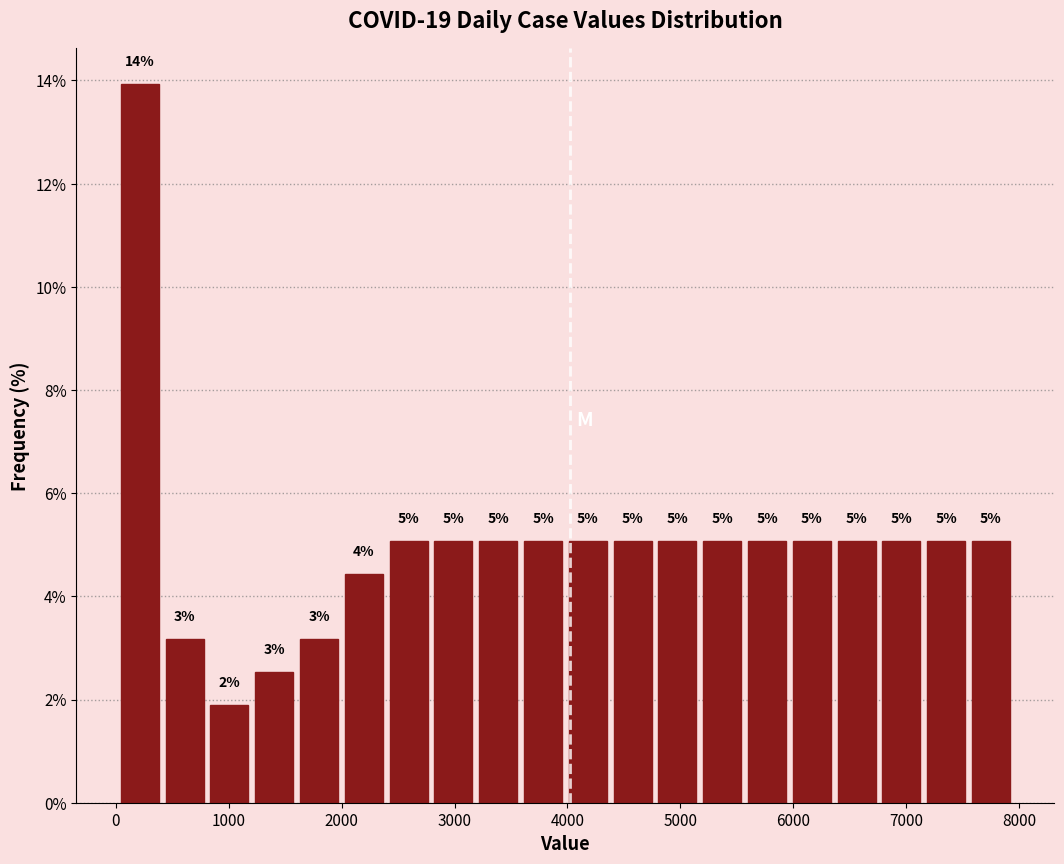

Around what value on the x-axis is the tallest bar? Give the approximate position of its centre, as read against the axis.

200